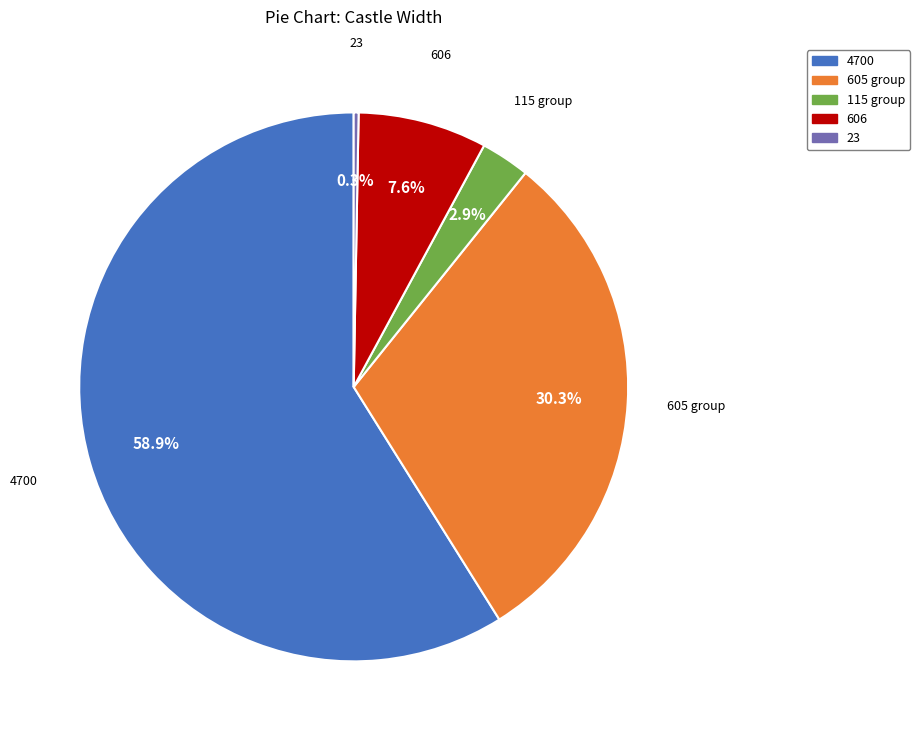

What is the smallest slice in the pie chart?

23